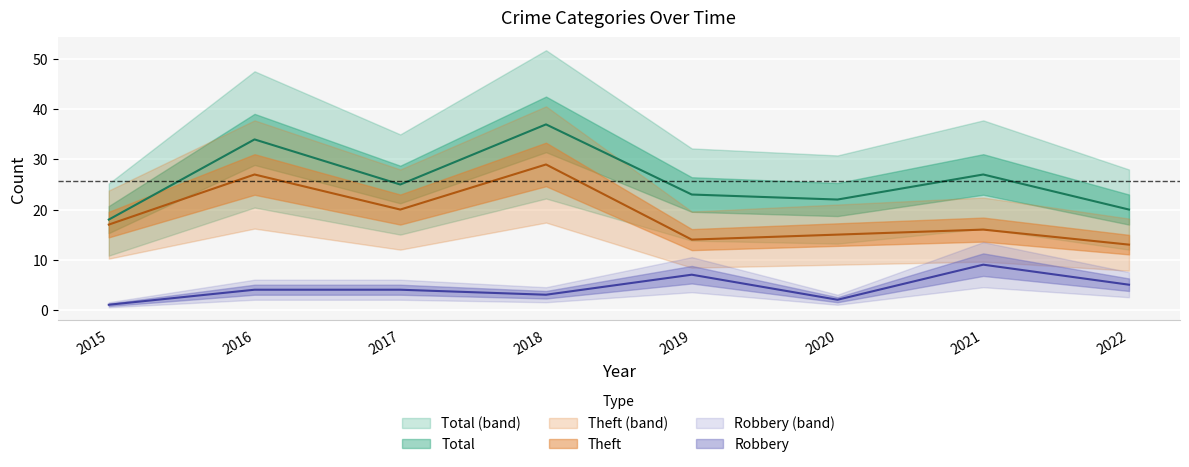

Does the chart display data point markers on the line(s)?

No